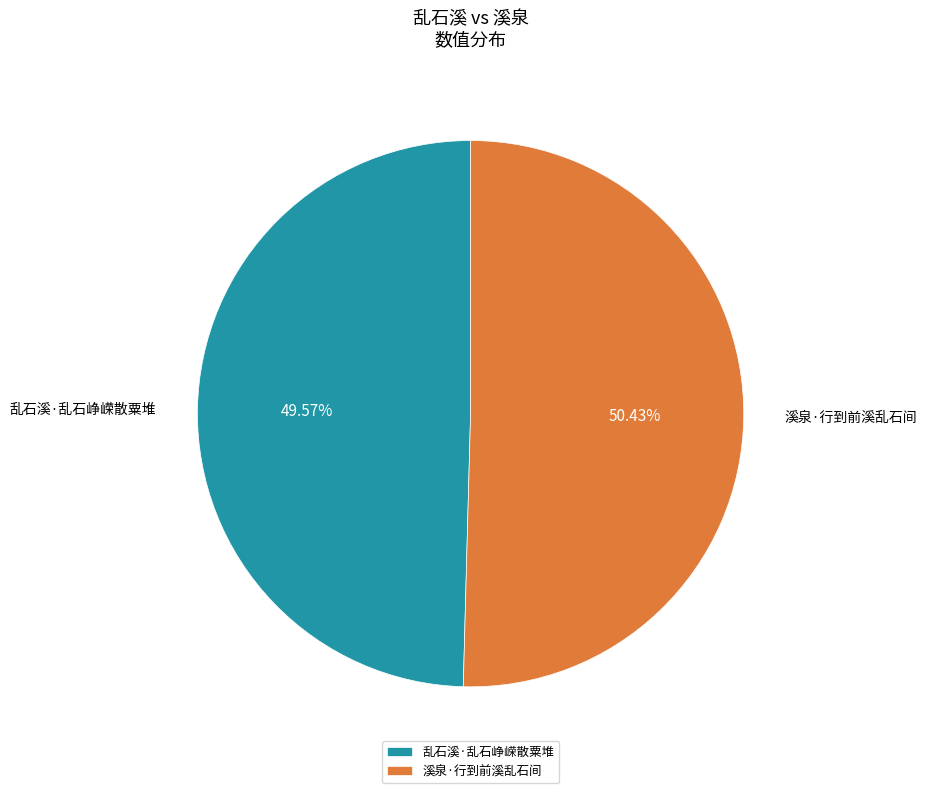

To the nearest percent, what percentage of the pie is 溪泉·行到前溪乱石间?

50%